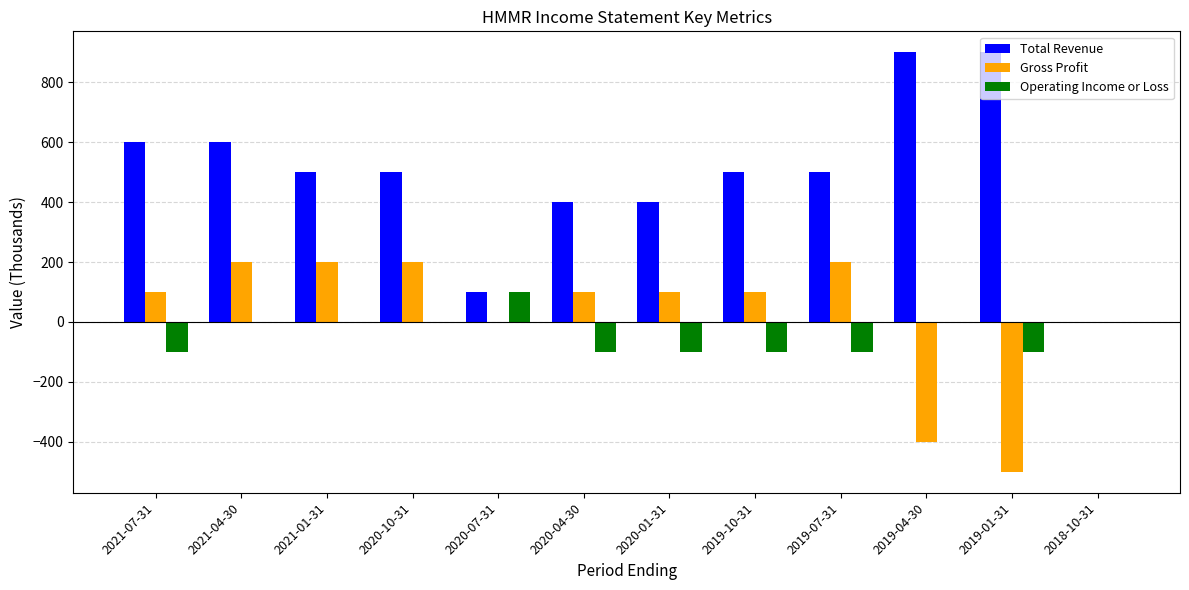

Reading left to right, list all the values displayed in this chart.

Total Revenue: 600	600	500	500	100	400	400	500	500	900	900	0
Gross Profit: 100	200	200	200	0	100	100	100	200	-400	-500	0
Operating Income or Loss: -100	0	0	0	100	-100	-100	-100	-100	0	-100	0